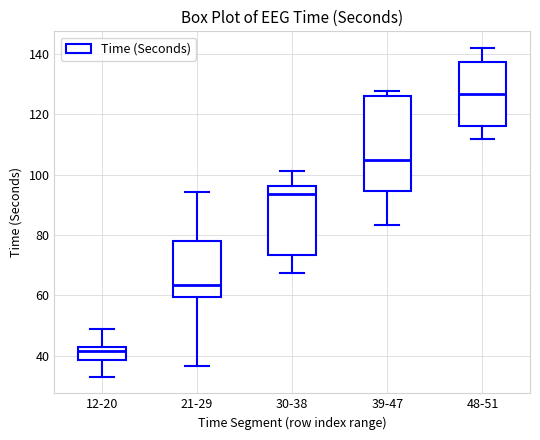

Where does the median line of the box for 48-51 sit on the y-axis? The values are not printed on the chart, so give them approximately, as read against the axis.

126